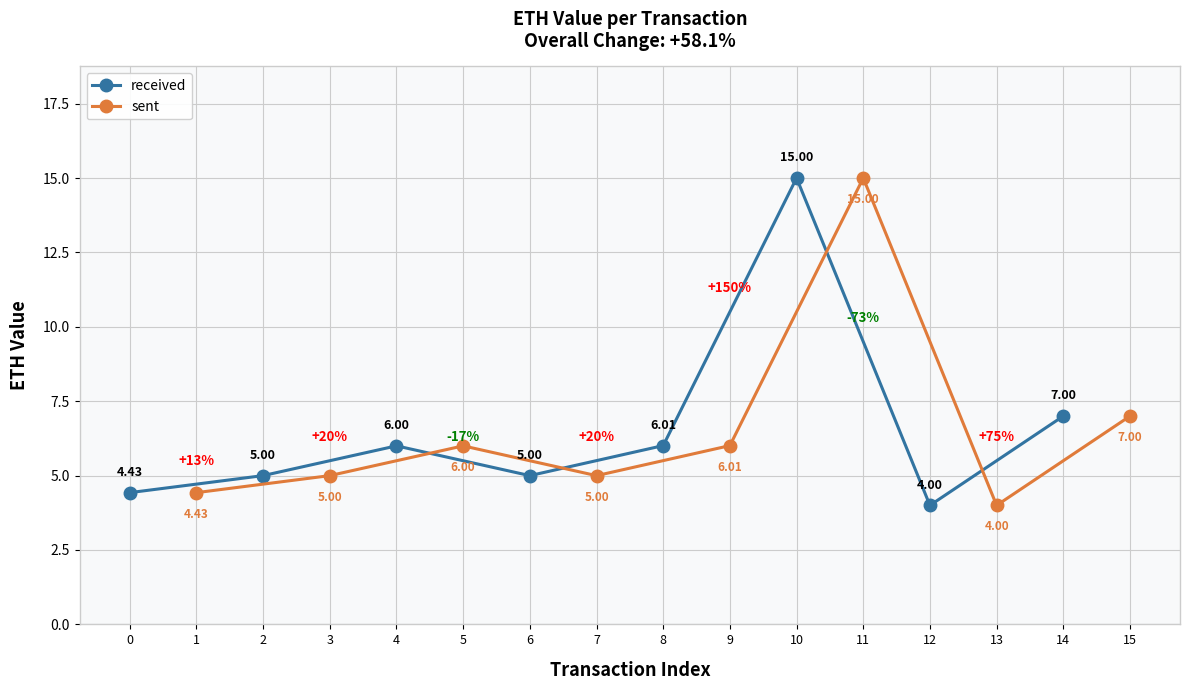

What is the difference between the maximum and minimum values in the sent series?

11.0